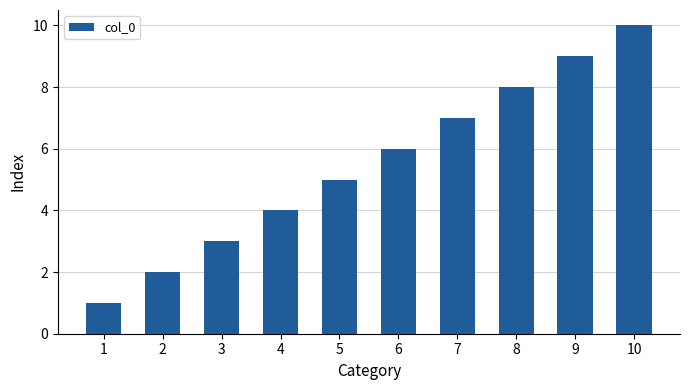

What is the minimum value shown in the chart?

1